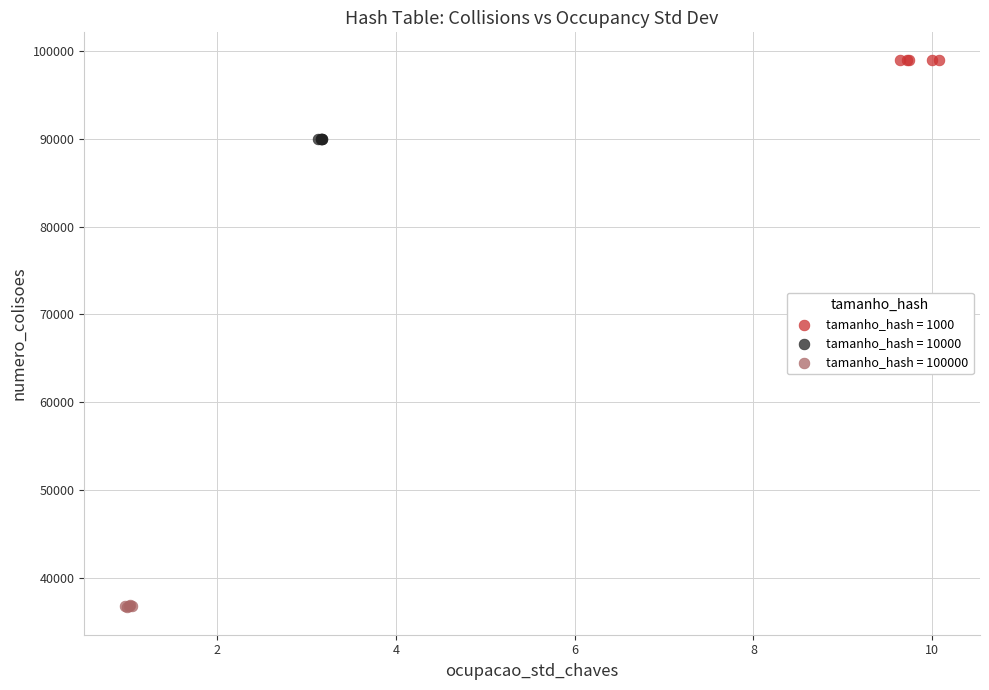

Which series contains the lowest Y value?

tamanho_hash = 100000